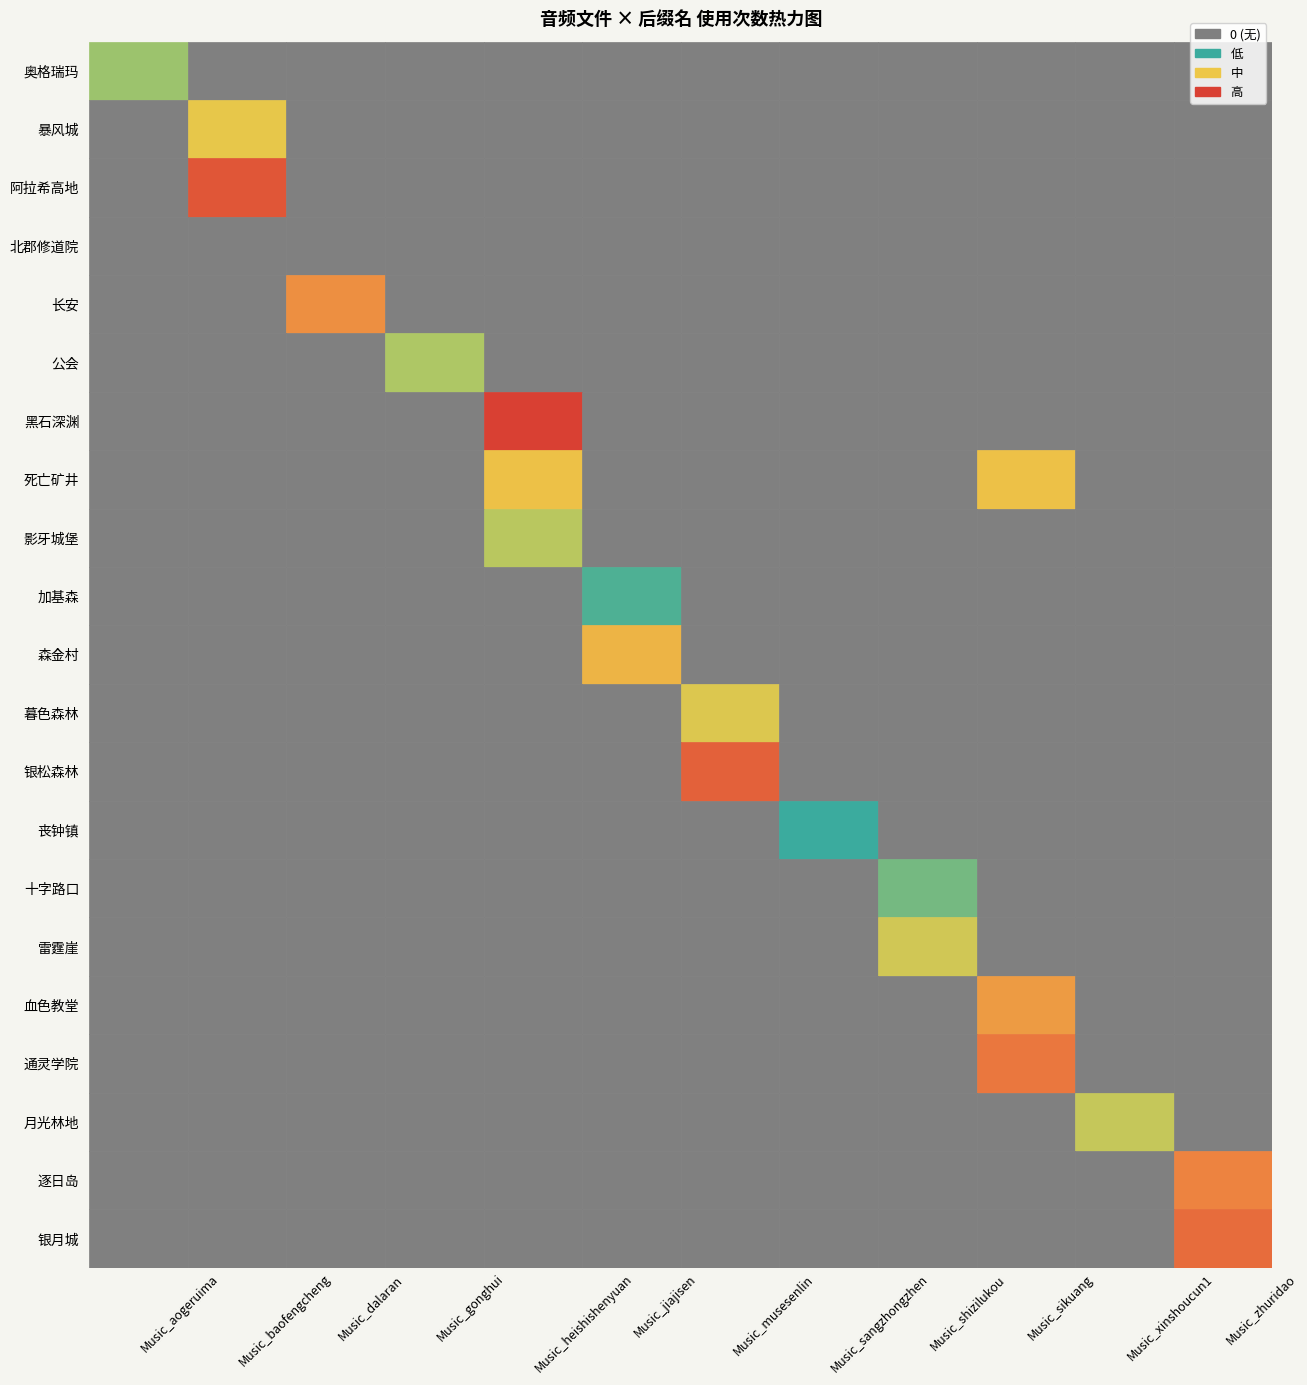

At how many categories does at least one series exceed 5?

11